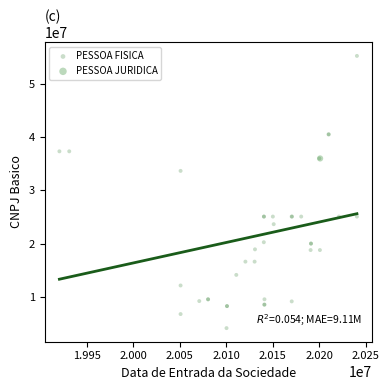

What are all the series names shown in the legend?

PESSOA FISICA, PESSOA JURIDICA